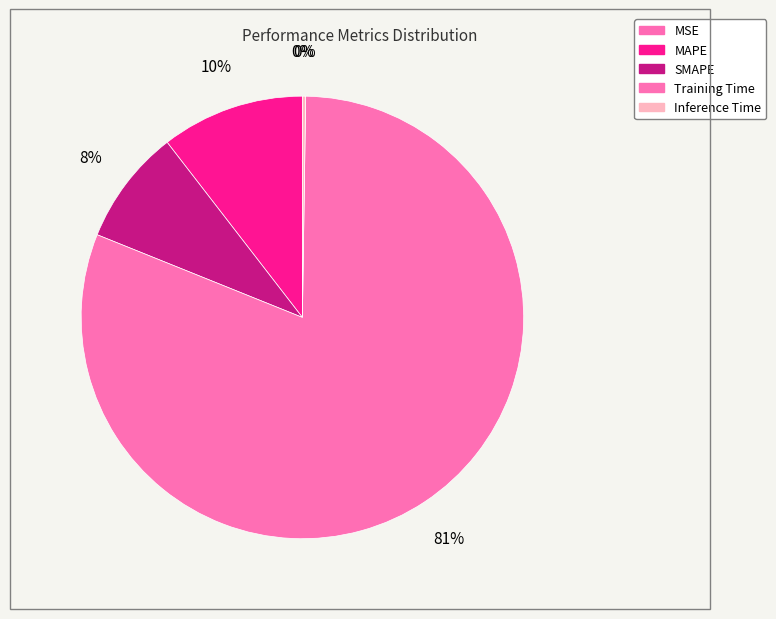

Rank the categories by value from lowest to highest.

MSE, Inference Time, SMAPE, MAPE, Training Time